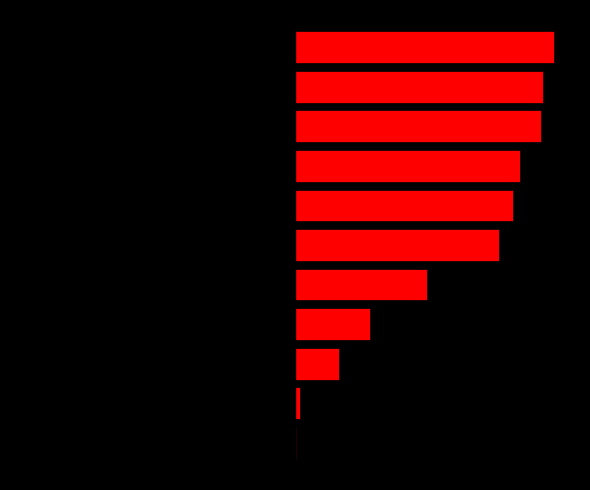

At which label is left closest to -312375?

4